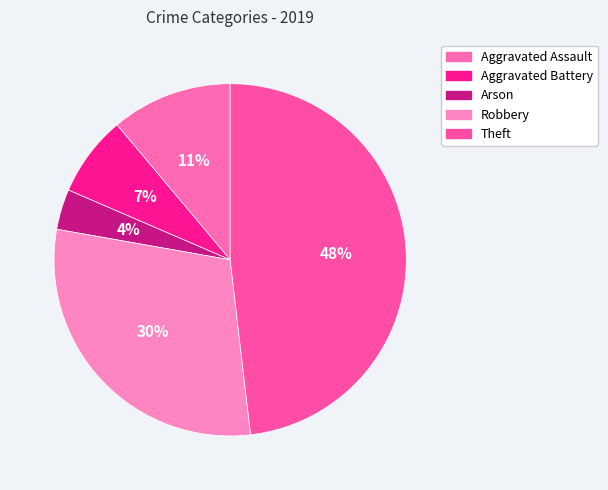

To the nearest percent, what is the difference between the Arson and Aggravated Assault slice percentages?

7%